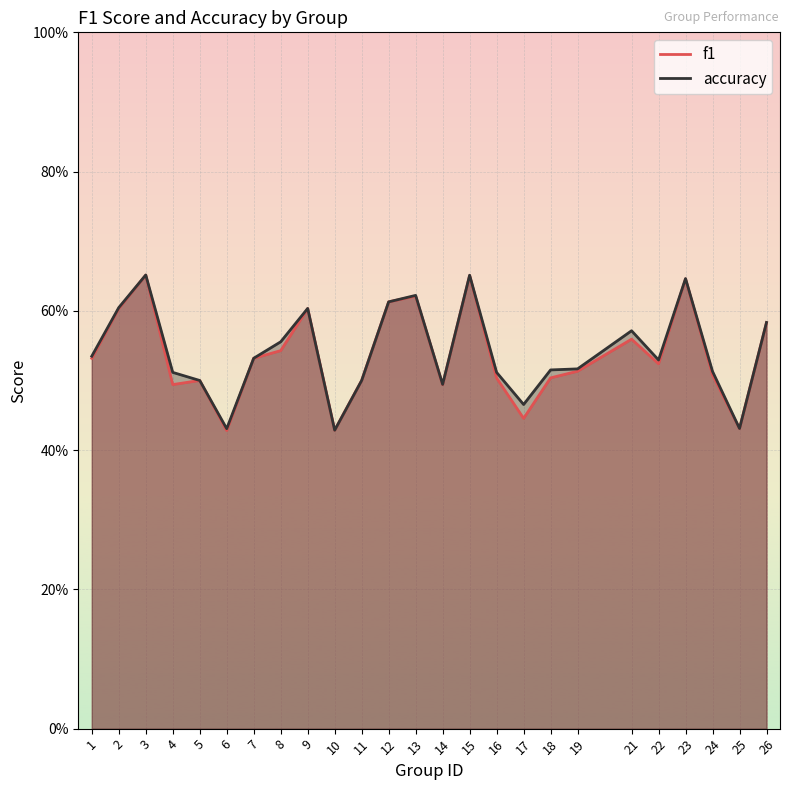

At which category does accuracy reach its first local peak?

3